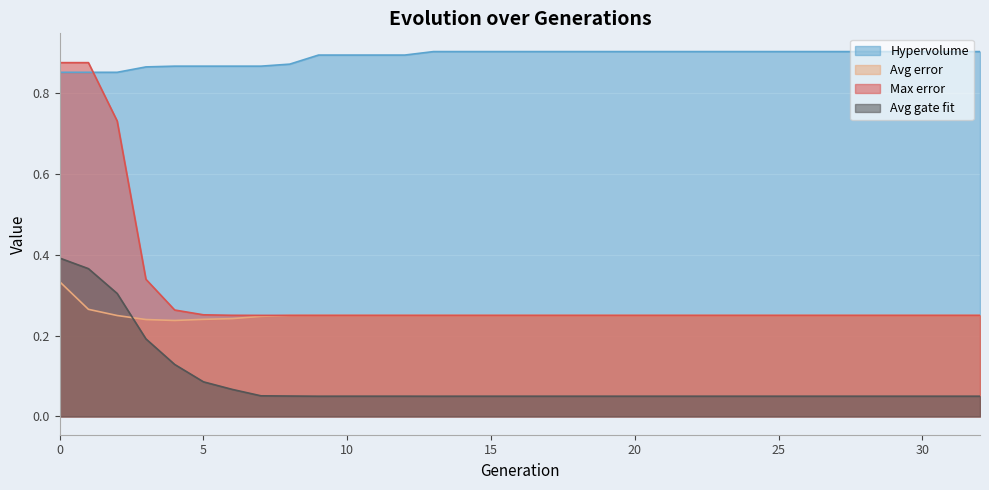

What is the sum of all Avg error values?

8.3